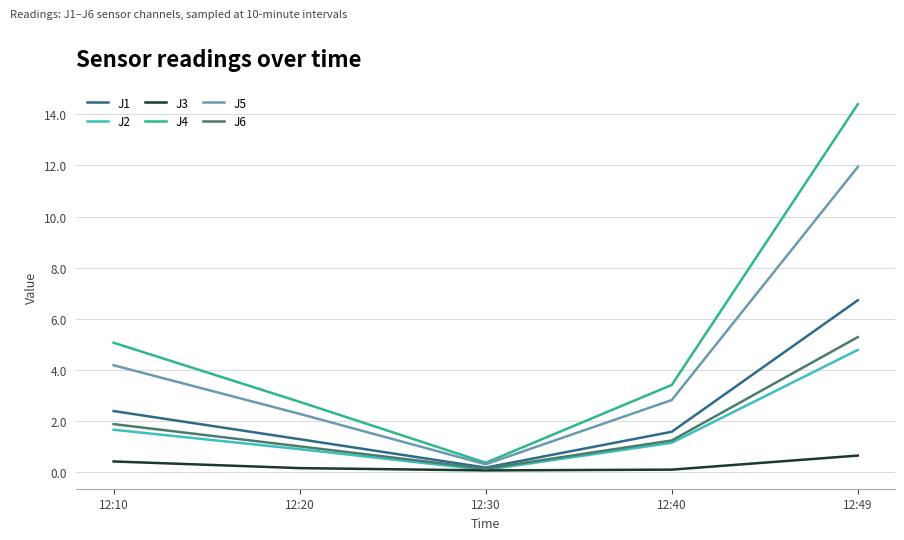

What are all the series names shown in the legend?

J1, J2, J3, J4, J5, J6